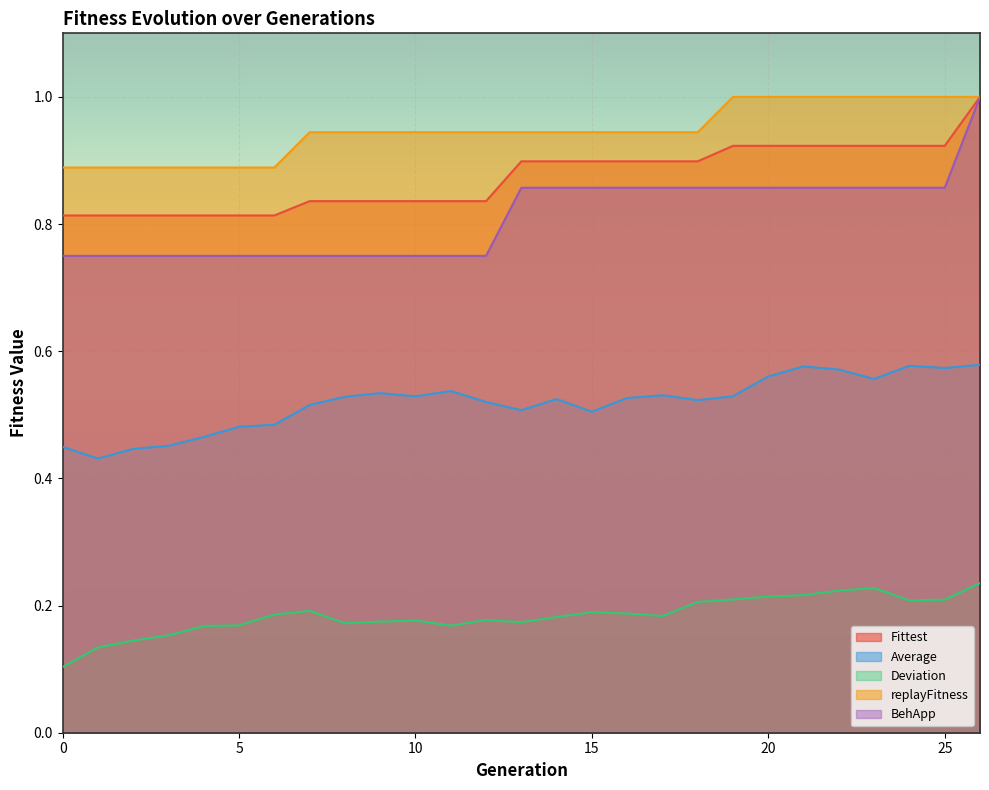

Is the value of Average at 11 greater than the value of Deviation at 0?

Yes